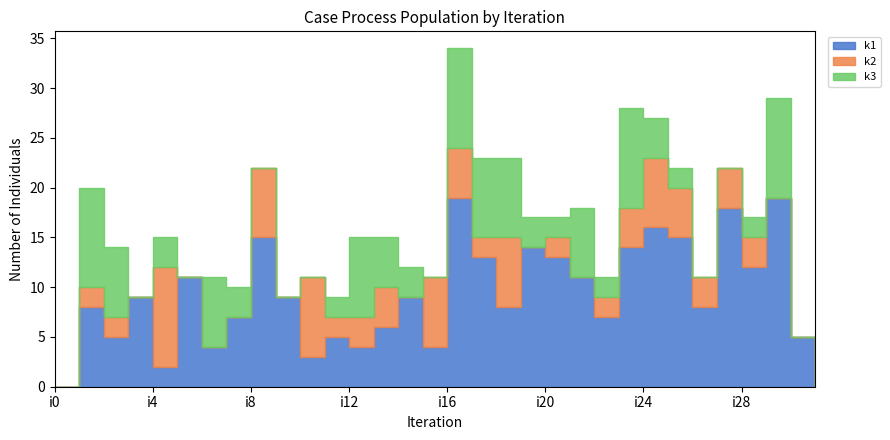

What is the spread (max minus min) of values at i30?

5